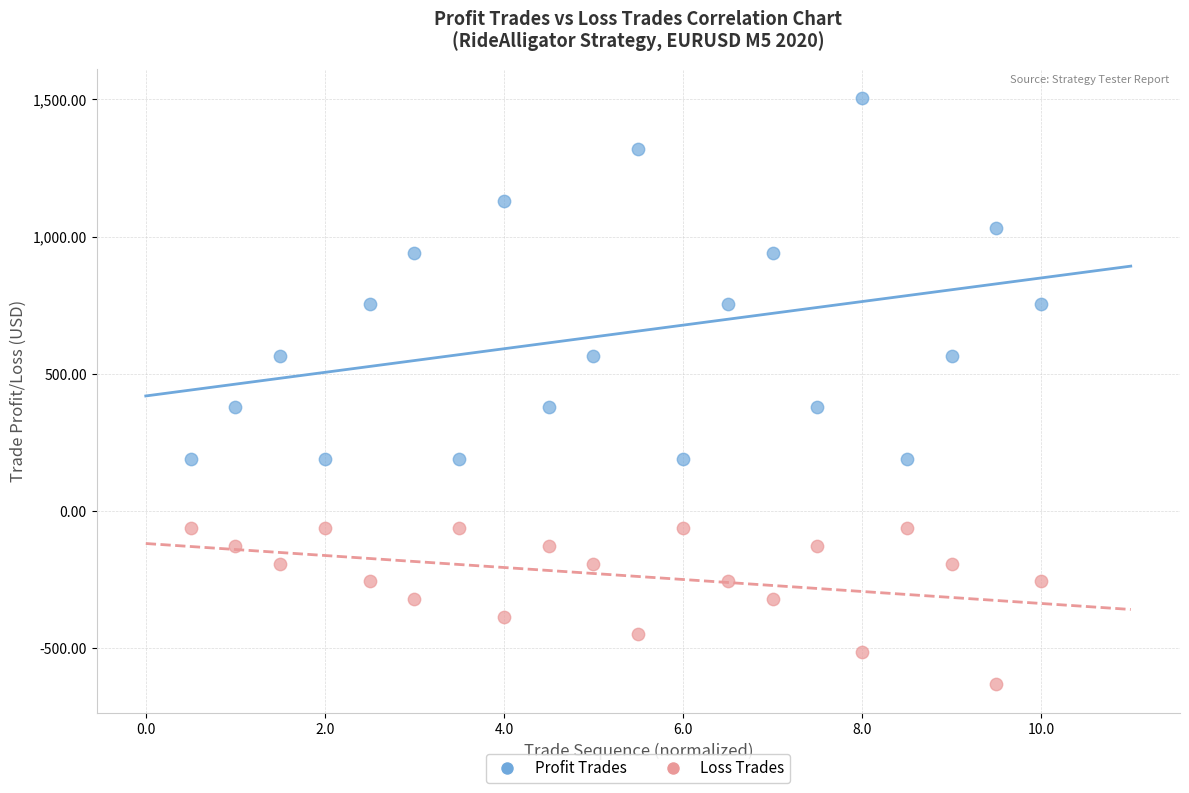

What is the X range (max minus min) for the scatter plot?

9.5